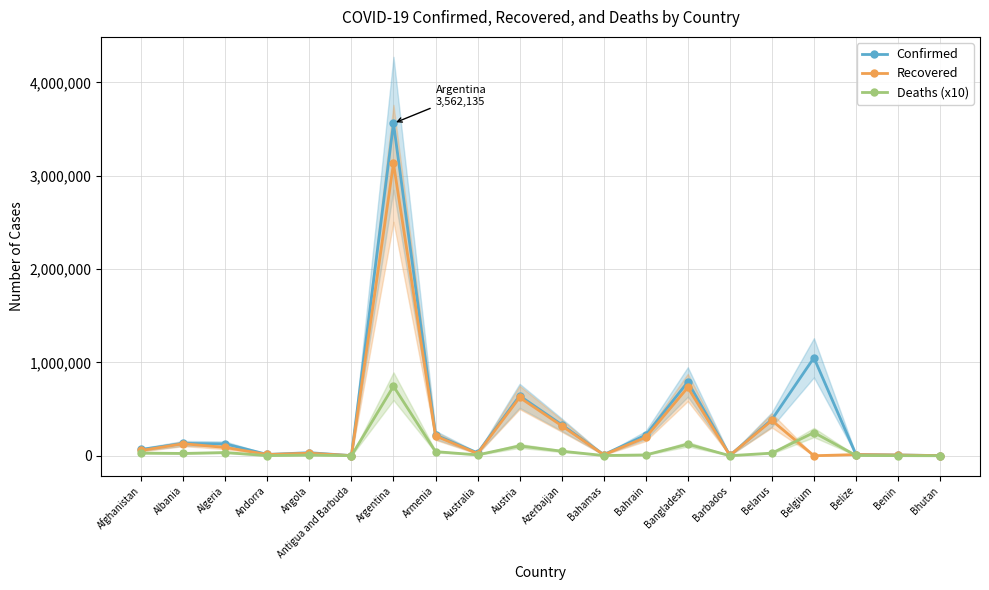

How many distinct data groups are displayed?

3